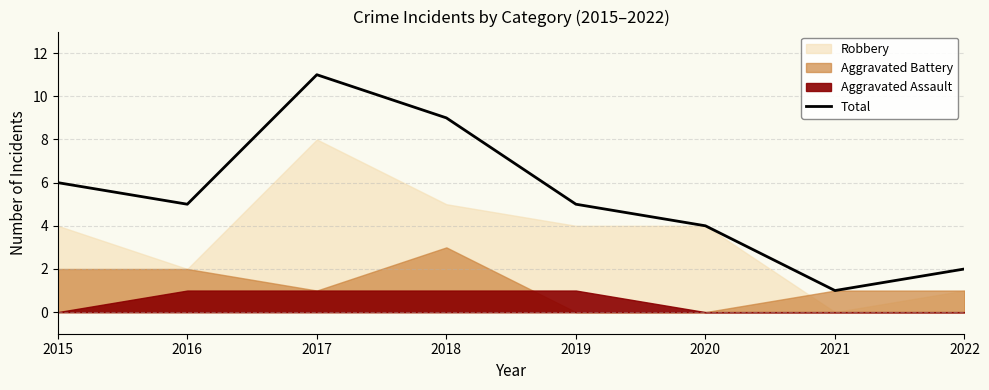

True or false: the data has more than 2 interior local peaks.

False